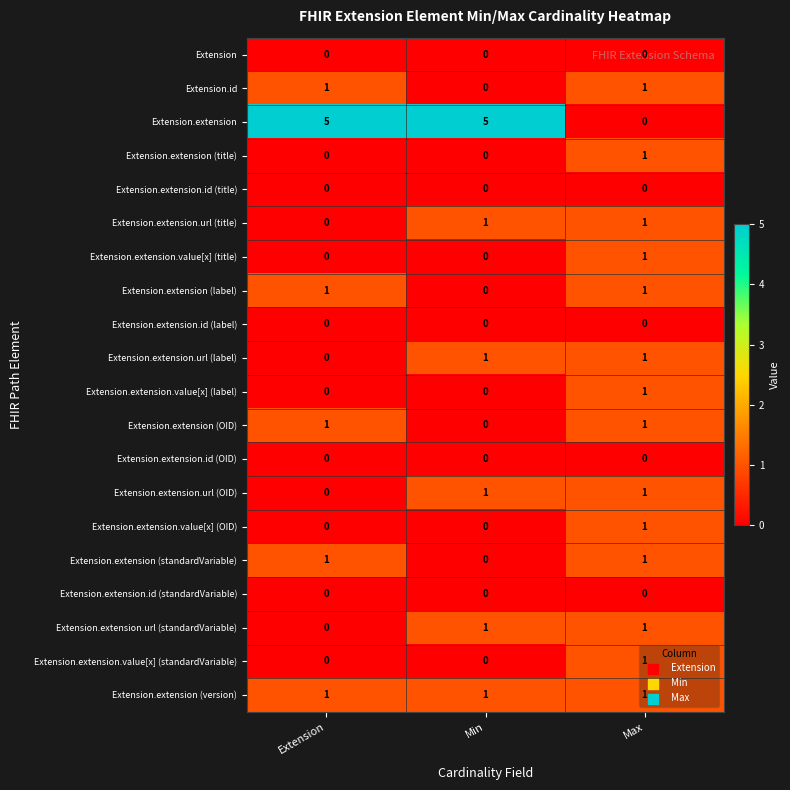

Which series has the largest total across all categories?

Extension.extension